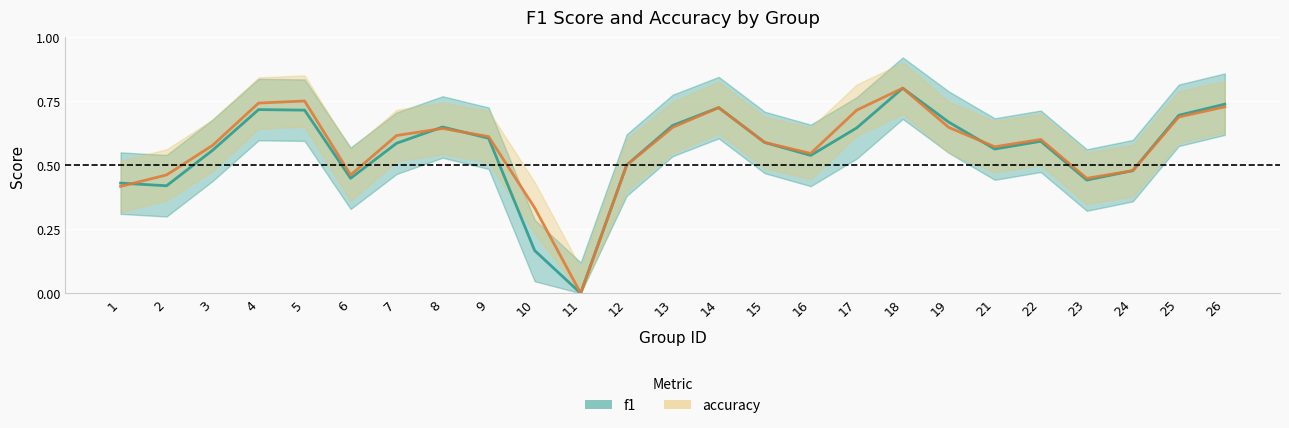

What is the approximate value of accuracy at 25?

0.7